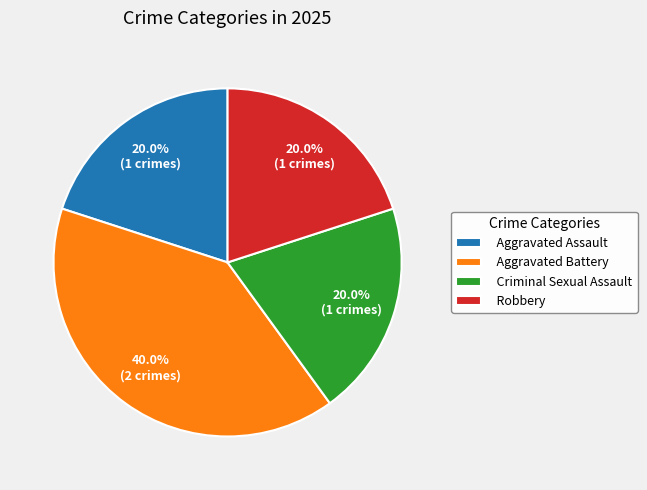

Which has a higher value, Criminal Sexual Assault or Aggravated Battery?

Aggravated Battery